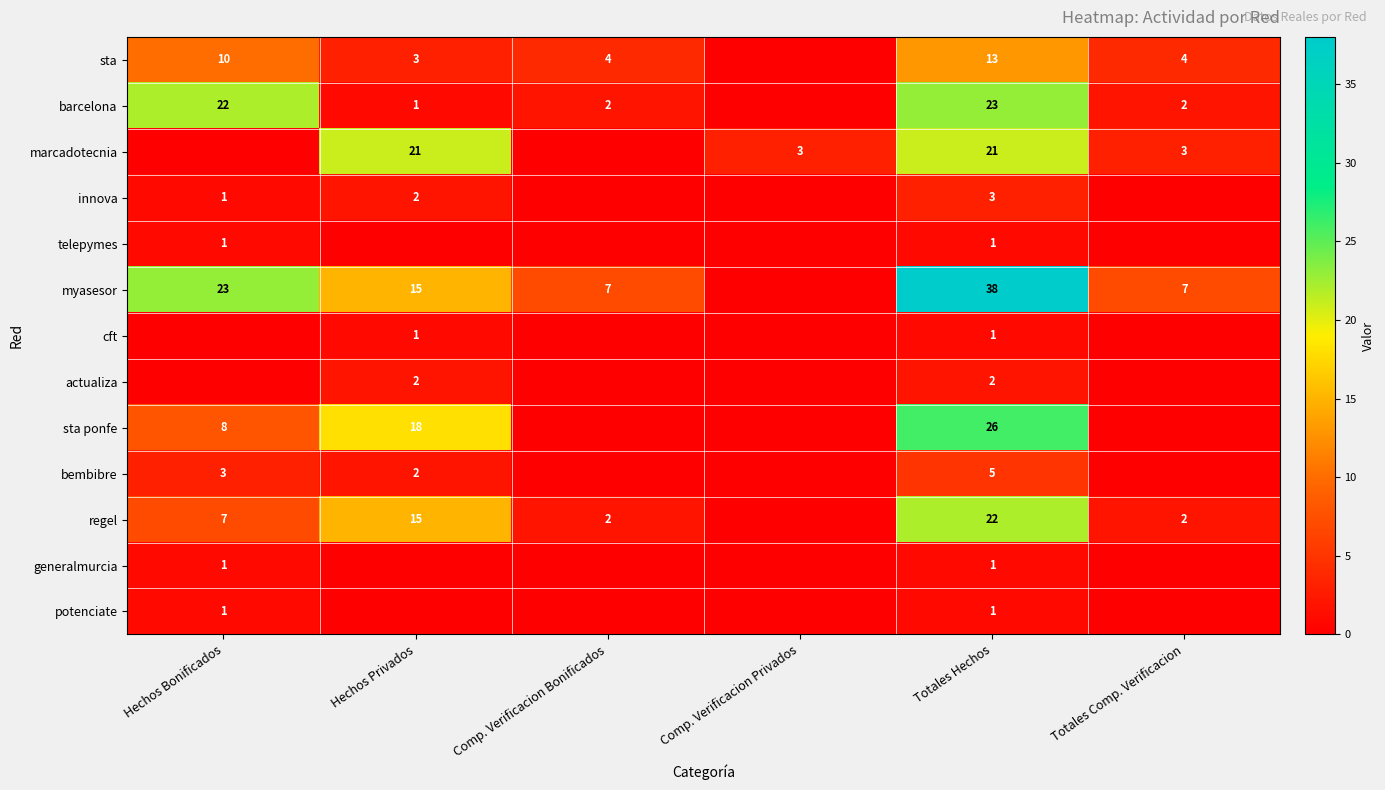

What is the sum of the bembibre values at Hechos Bonificados and Hechos Privados?

5